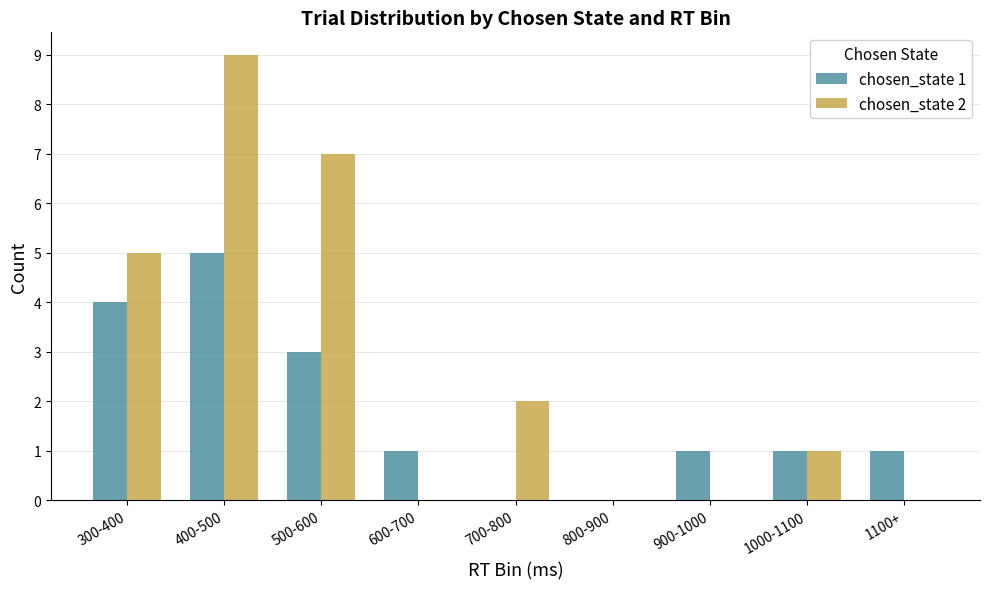

Which series changed the most between 800-900 and 1100+?

chosen_state 1